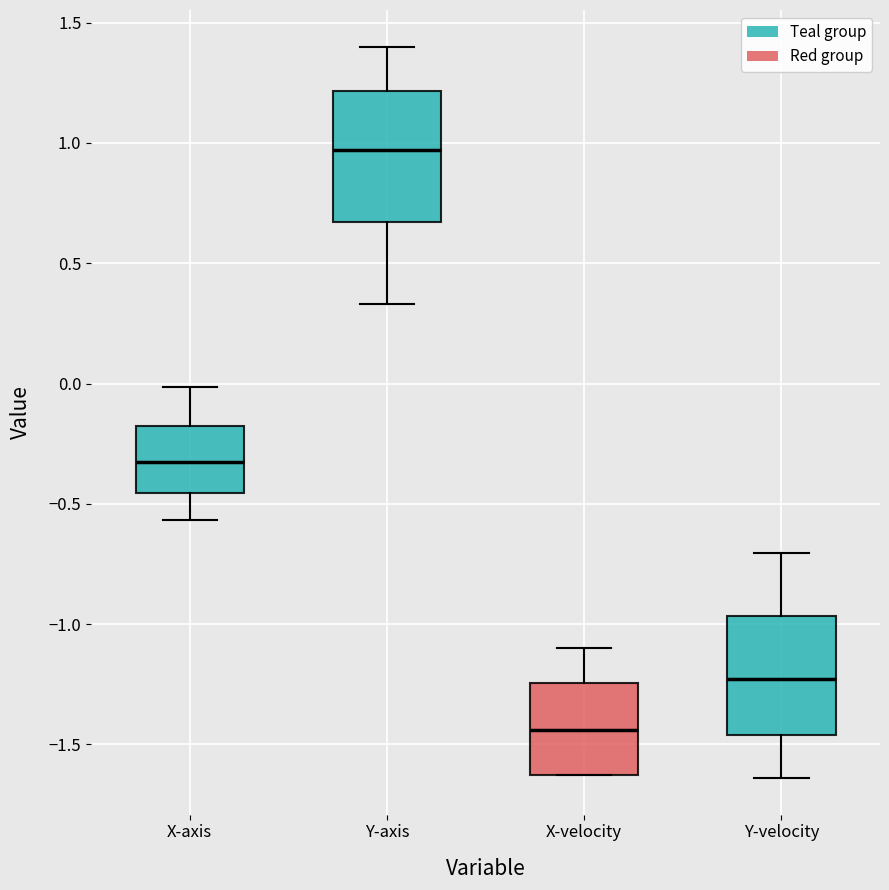

Reading left to right, read every box against the y-axis: the position of its median line, the range the box covers, and the ends of its whiskers. The values are not printed on the chart, so give them approximately, as read against the axis.

X-axis: median -0.30, box -0.45 to -0.15, whiskers -0.55 to 0.00
Y-axis: median 0.95, box 0.65 to 1.20, whiskers 0.35 to 1.40
X-velocity: median -1.45, box -1.65 to -1.25, whiskers -1.65 to -1.10
Y-velocity: median -1.25, box -1.45 to -0.95, whiskers -1.65 to -0.70